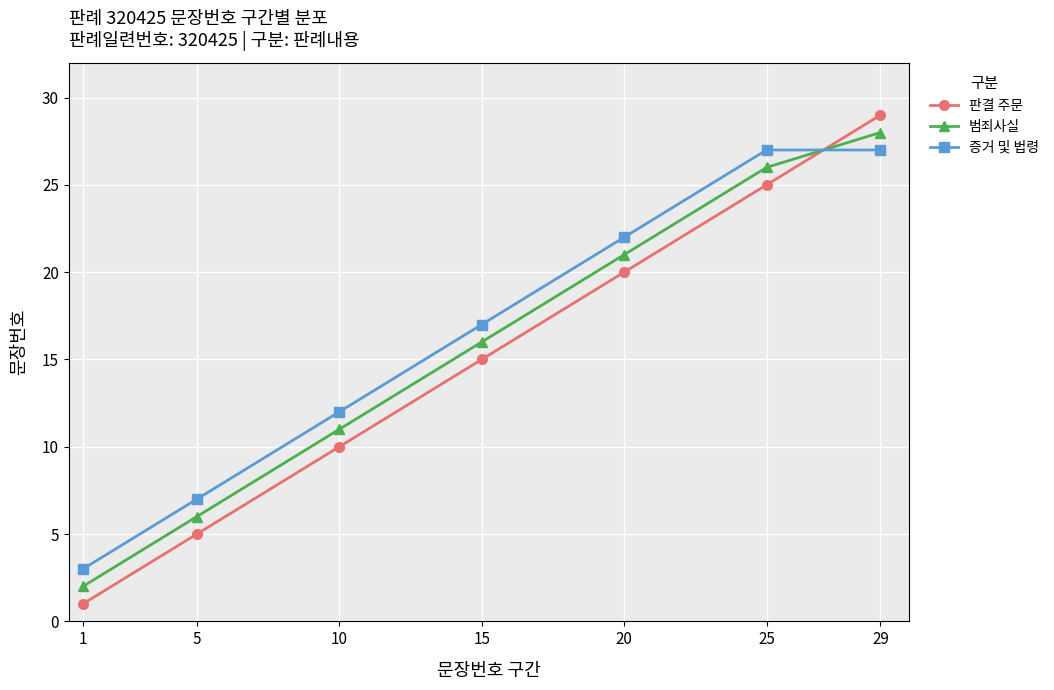

How many data points in 증거 및 법령 are less than 17?

3